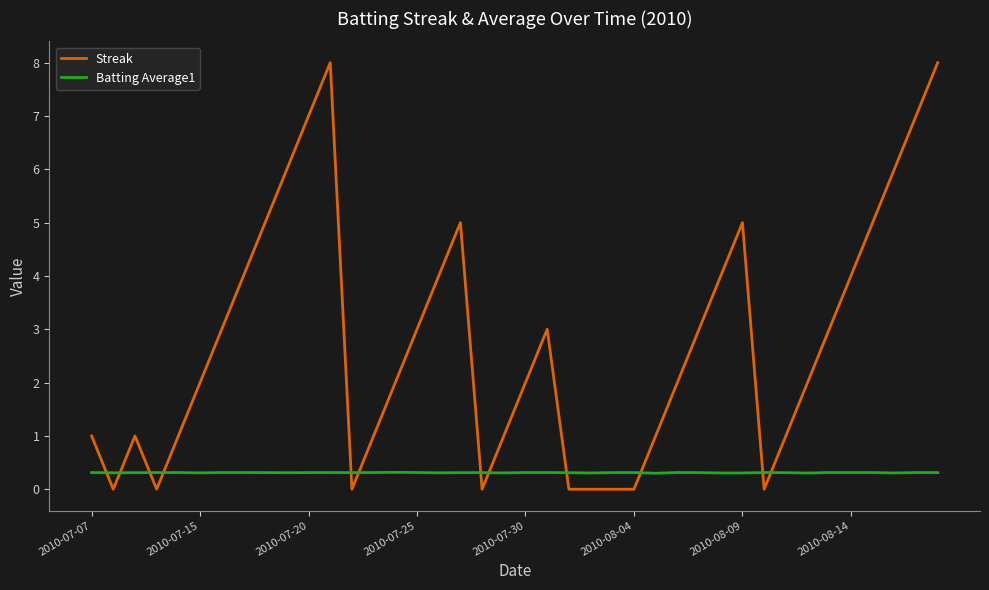

Which series has the largest total across all categories?

Streak